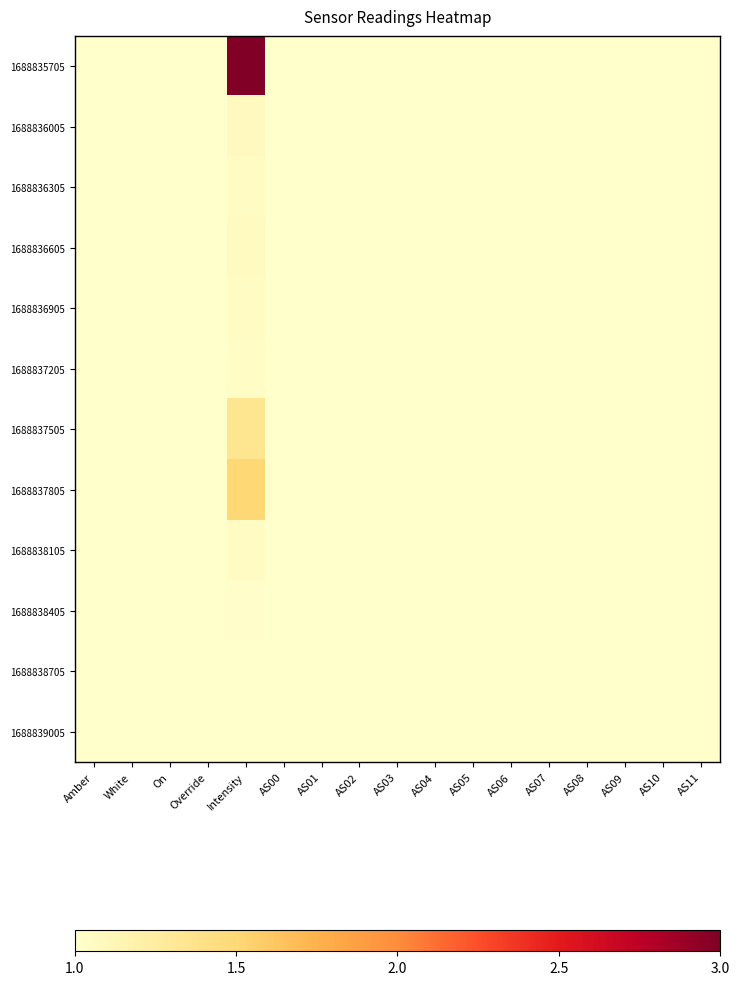

Reading left to right, list all the values displayed in this chart.

1688835705: Amber=1.0	White=1.0	On=1.0	Override=1.0	Intensity=3.0	AS00=1.0	AS01=1.0	AS02=1.0	AS03=1.0	AS04=1.0	AS05=1.0	AS06=1.0	AS07=1.0	AS08=1.0	AS09=1.0	AS10=1.0	AS11=1.0
1688836005: Amber=1.0	White=1.0	On=1.0	Override=1.0	Intensity=1.1	AS00=1.0	AS01=1.0	AS02=1.0	AS03=1.0	AS04=1.0	AS05=1.0	AS06=1.0	AS07=1.0	AS08=1.0	AS09=1.0	AS10=1.0	AS11=1.0
1688836305: Amber=1.0	White=1.0	On=1.0	Override=1.0	Intensity=1.1	AS00=1.0	AS01=1.0	AS02=1.0	AS03=1.0	AS04=1.0	AS05=1.0	AS06=1.0	AS07=1.0	AS08=1.0	AS09=1.0	AS10=1.0	AS11=1.0
1688836605: Amber=1.0	White=1.0	On=1.0	Override=1.0	Intensity=1.1	AS00=1.0	AS01=1.0	AS02=1.0	AS03=1.0	AS04=1.0	AS05=1.0	AS06=1.0	AS07=1.0	AS08=1.0	AS09=1.0	AS10=1.0	AS11=1.0
1688836905: Amber=1.0	White=1.0	On=1.0	Override=1.0	Intensity=1.1	AS00=1.0	AS01=1.0	AS02=1.0	AS03=1.0	AS04=1.0	AS05=1.0	AS06=1.0	AS07=1.0	AS08=1.0	AS09=1.0	AS10=1.0	AS11=1.0
1688837205: Amber=1.0	White=1.0	On=1.0	Override=1.0	Intensity=1.0	AS00=1.0	AS01=1.0	AS02=1.0	AS03=1.0	AS04=1.0	AS05=1.0	AS06=1.0	AS07=1.0	AS08=1.0	AS09=1.0	AS10=1.0	AS11=1.0
1688837505: Amber=1.0	White=1.0	On=1.0	Override=1.0	Intensity=1.3	AS00=1.0	AS01=1.0	AS02=1.0	AS03=1.0	AS04=1.0	AS05=1.0	AS06=1.0	AS07=1.0	AS08=1.0	AS09=1.0	AS10=1.0	AS11=1.0
1688837805: Amber=1.0	White=1.0	On=1.0	Override=1.0	Intensity=1.5	AS00=1.0	AS01=1.0	AS02=1.0	AS03=1.0	AS04=1.0	AS05=1.0	AS06=1.0	AS07=1.0	AS08=1.0	AS09=1.0	AS10=1.0	AS11=1.0
1688838105: Amber=1.0	White=1.0	On=1.0	Override=1.0	Intensity=1.1	AS00=1.0	AS01=1.0	AS02=1.0	AS03=1.0	AS04=1.0	AS05=1.0	AS06=1.0	AS07=1.0	AS08=1.0	AS09=1.0	AS10=1.0	AS11=1.0
1688838405: Amber=1.0	White=1.0	On=1.0	Override=1.0	Intensity=1.0	AS00=1.0	AS01=1.0	AS02=1.0	AS03=1.0	AS04=1.0	AS05=1.0	AS06=1.0	AS07=1.0	AS08=1.0	AS09=1.0	AS10=1.0	AS11=1.0
1688838705: Amber=1.0	White=1.0	On=1.0	Override=1.0	Intensity=1.0	AS00=1.0	AS01=1.0	AS02=1.0	AS03=1.0	AS04=1.0	AS05=1.0	AS06=1.0	AS07=1.0	AS08=1.0	AS09=1.0	AS10=1.0	AS11=1.0
1688839005: Amber=1.0	White=1.0	On=1.0	Override=1.0	Intensity=1.0	AS00=1.0	AS01=1.0	AS02=1.0	AS03=1.0	AS04=1.0	AS05=1.0	AS06=1.0	AS07=1.0	AS08=1.0	AS09=1.0	AS10=1.0	AS11=1.0